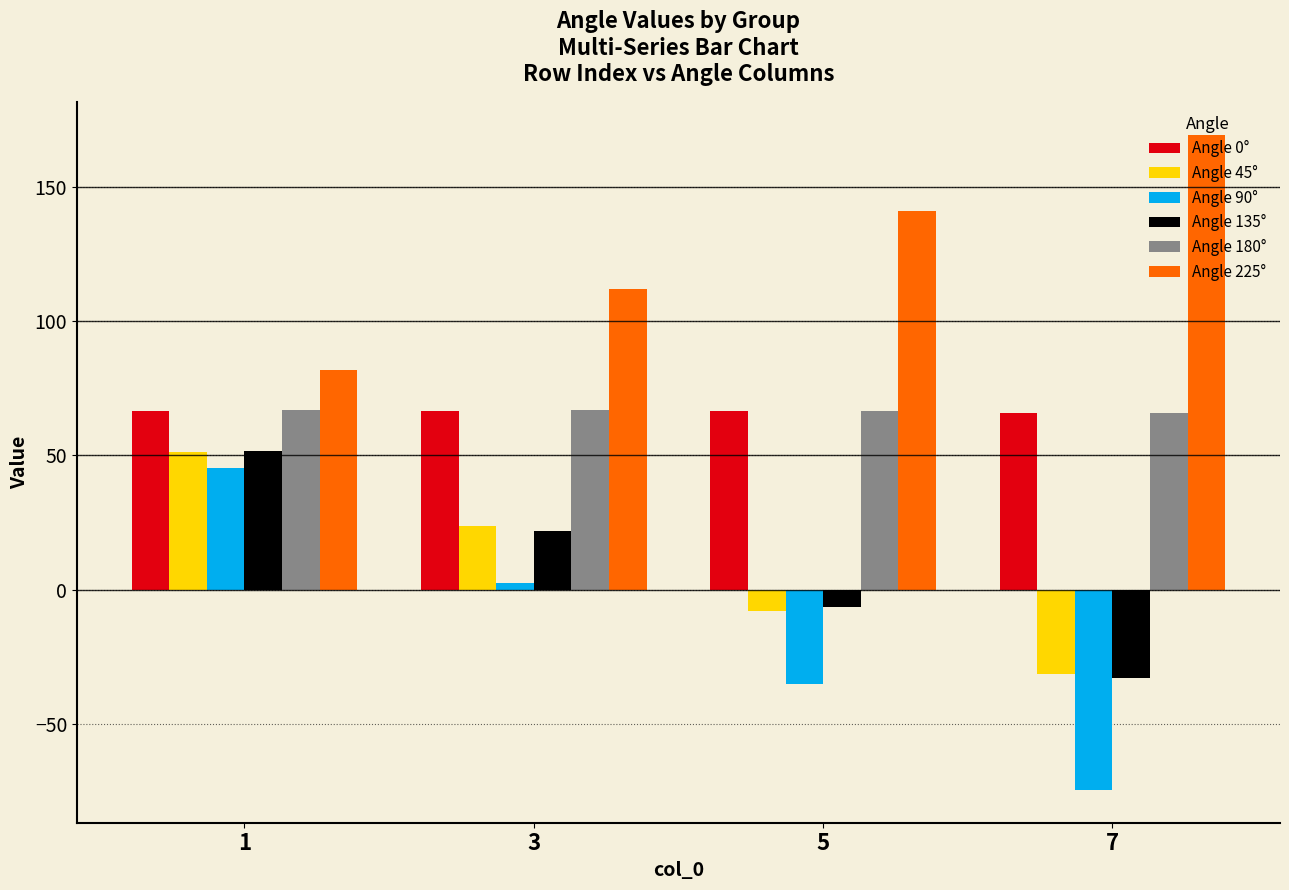

What is the value of the Angle 135° bar at the 2nd from the left?

22.0